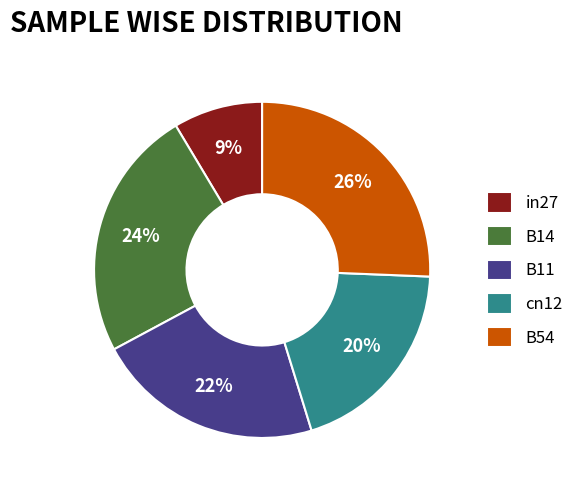

Which slice is the smallest?

in27